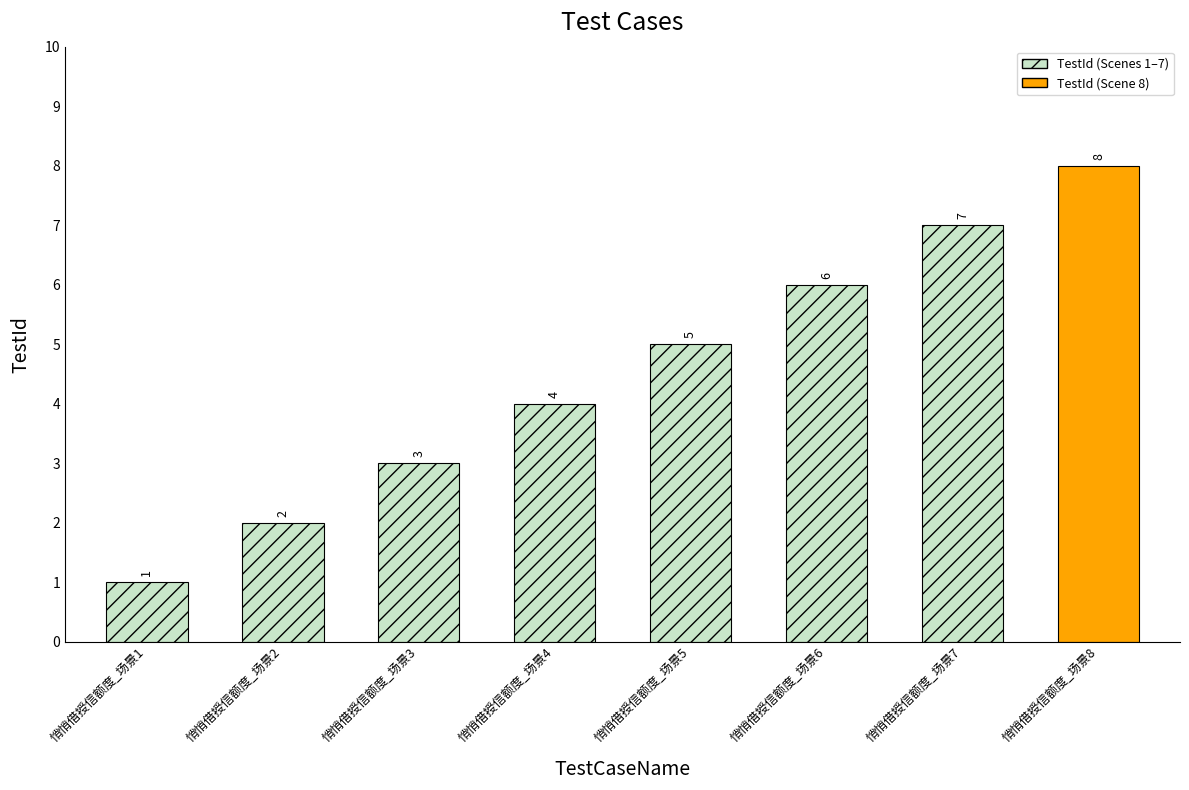

What is the difference between the second highest and minimum values?

6